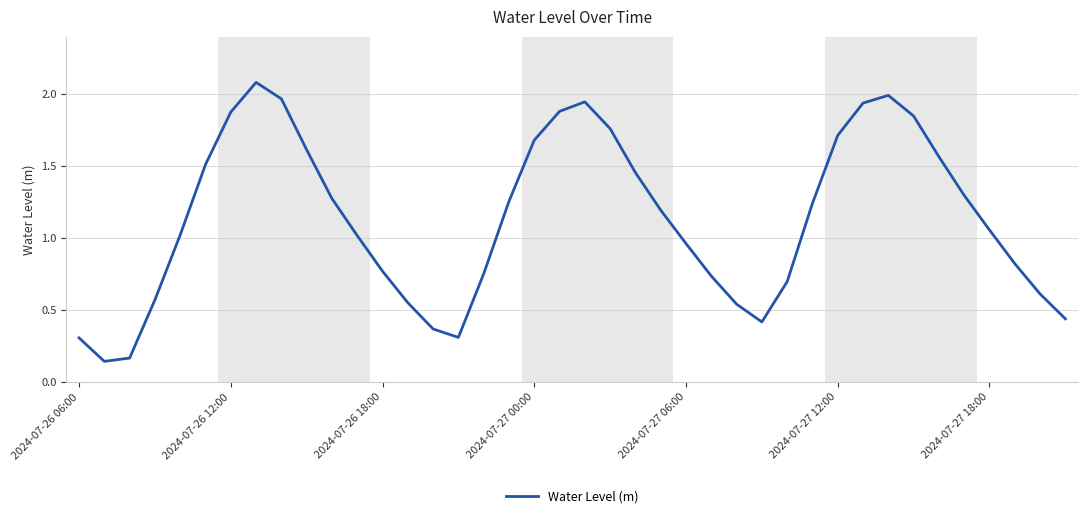

What is the maximum value shown in the chart?

2.1